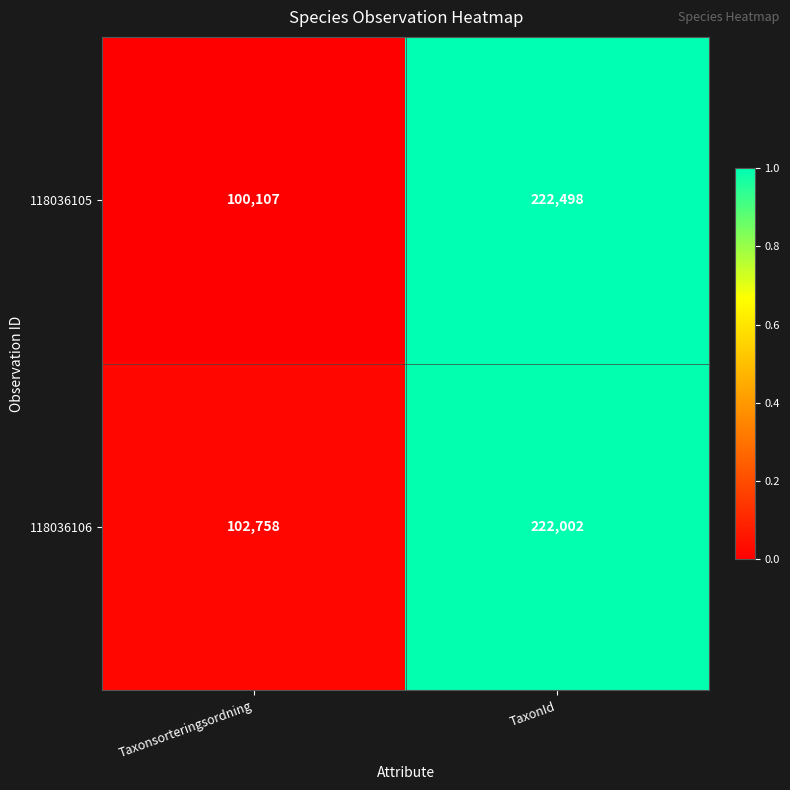

The 118036105 series shows 54078 at TaxonId. True or false?

False